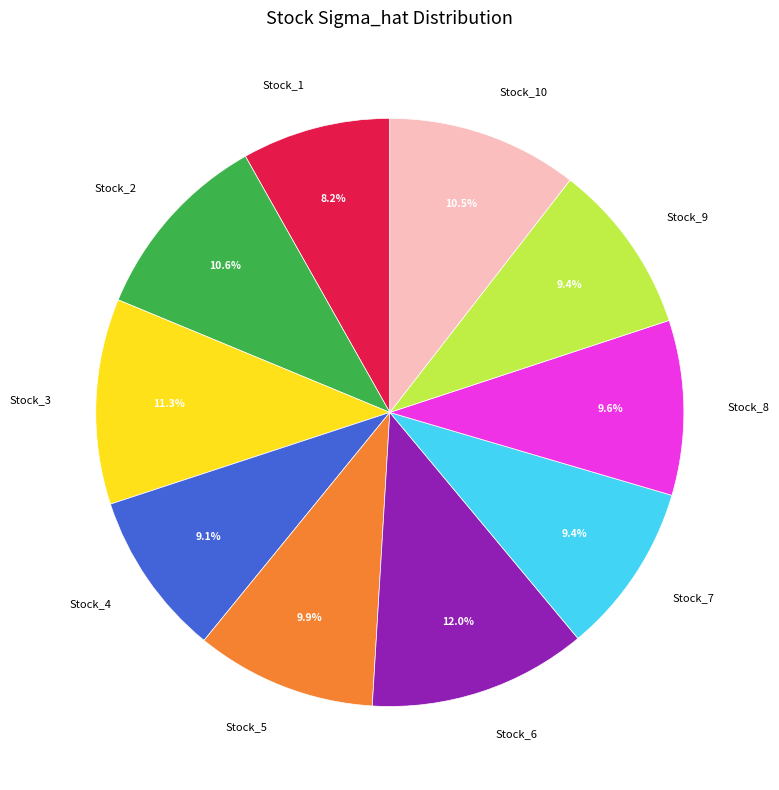

True or false: Stock_8 accounts for 1% of the total.

False